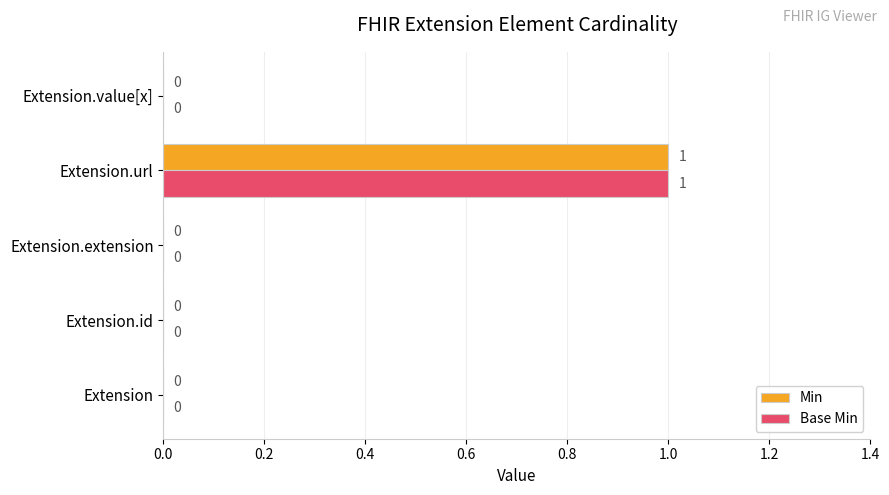

The Base Min series shows -1 at Extension.value[x]. True or false?

False